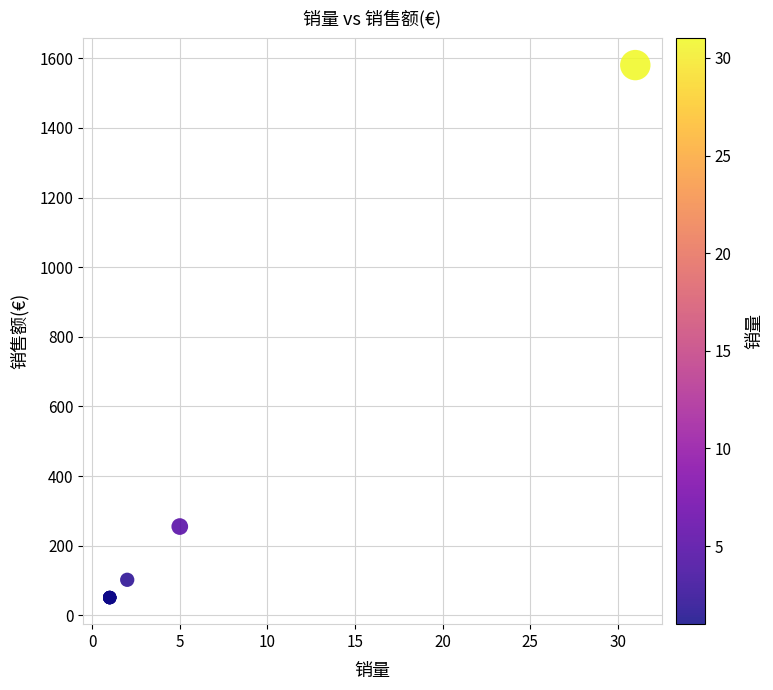

What Y value in the scatter plot is closest to 815?

255.0